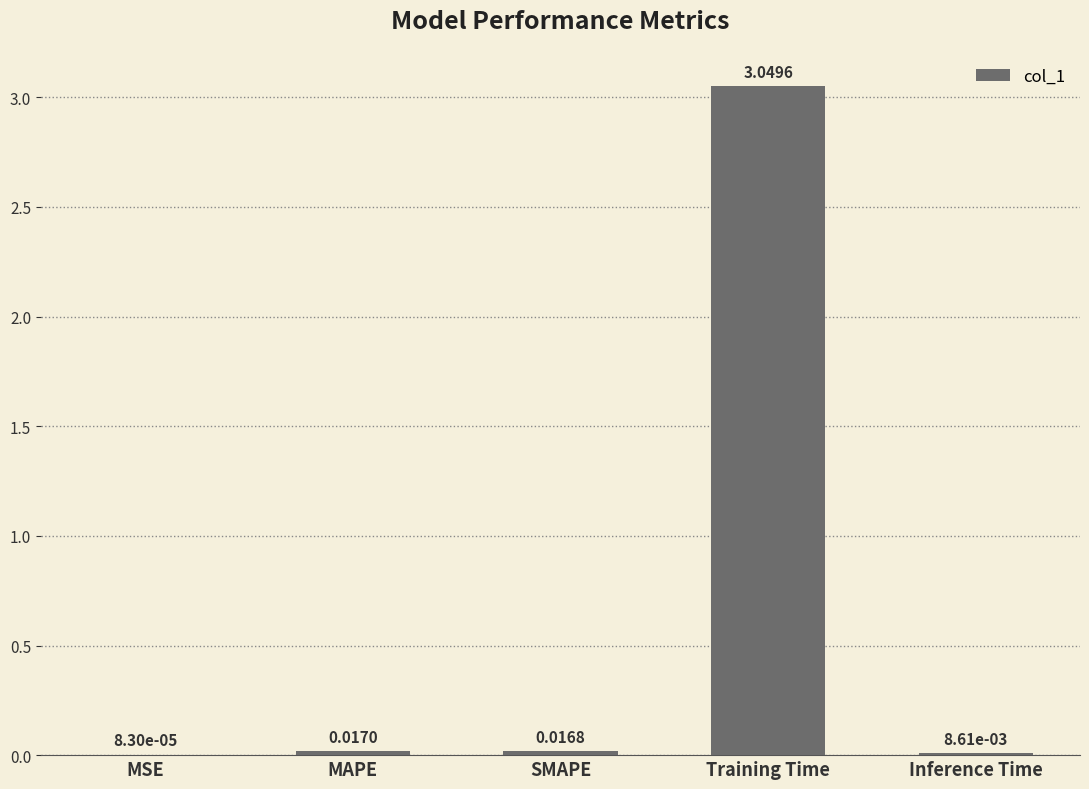

Which category has the highest value across all series?

Training Time